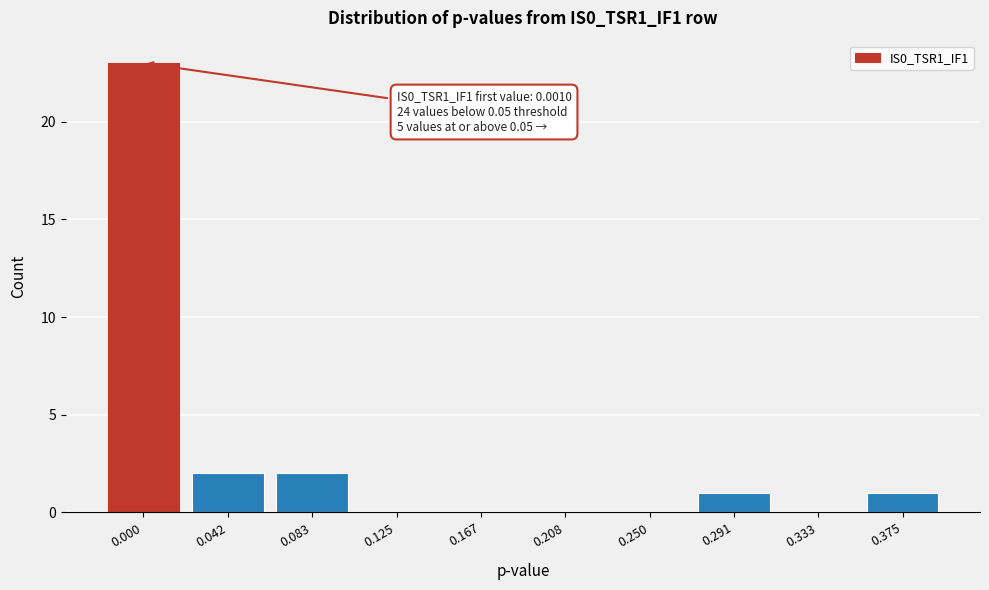

Reading right to left, what are all the values shown in this chart?

0.375=1	0.333=0	0.291=1	0.250=0	0.208=0	0.167=0	0.125=0	0.083=2	0.042=2	0.000=23